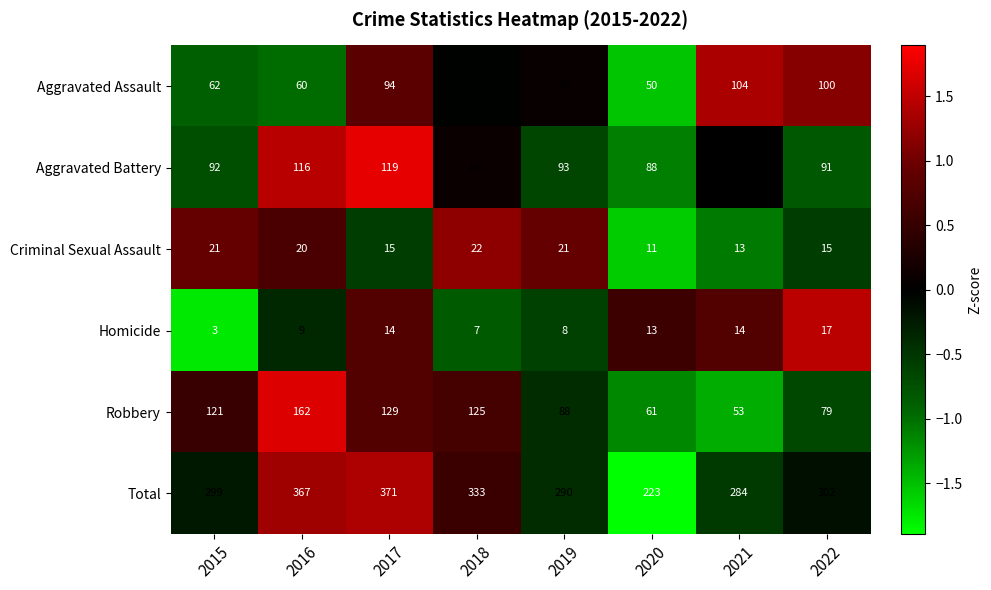

Which series changed the most between 2019 and 2020?

Total